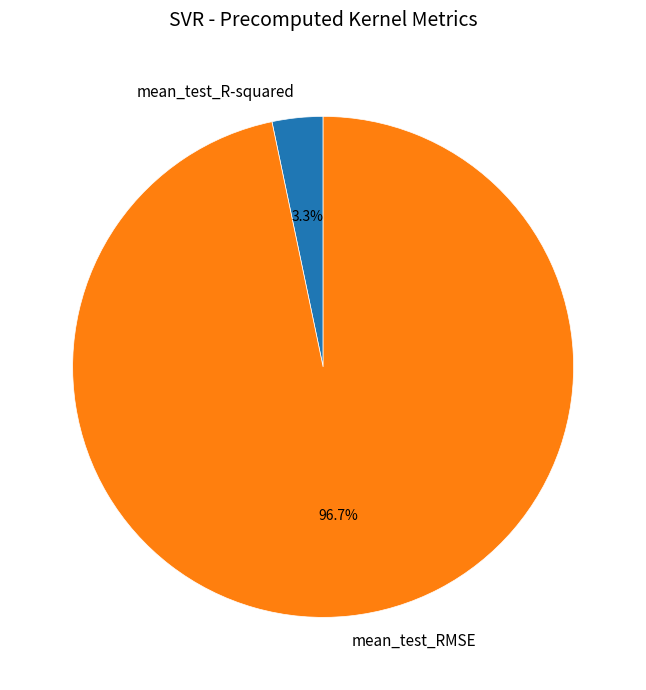

To the nearest percent, what is the difference between the largest and smallest slice percentages?

93%